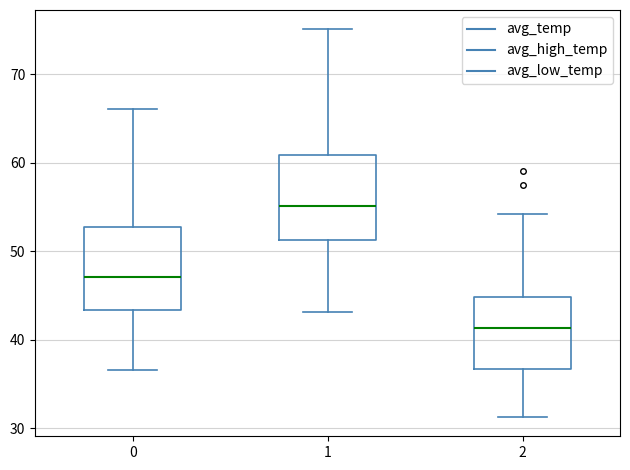

Where is the lower edge of the box at x = 2 on the y-axis? The values are not printed on the chart, so give them approximately, as read against the axis.

37